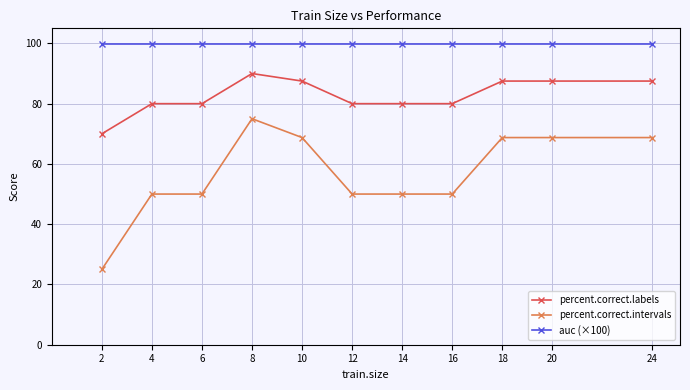

What is the value of the percent.correct.labels point at the 2nd from the left?

80.0